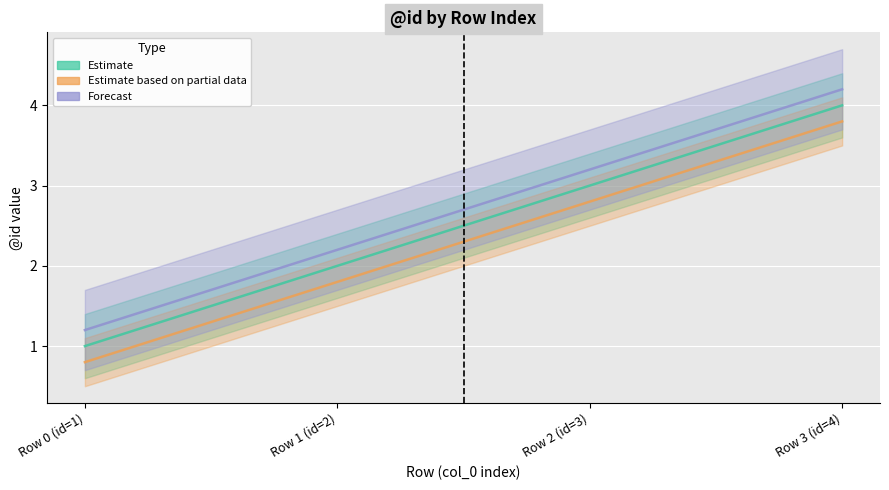

True or false: Estimate has more than 1 interior local peaks.

False